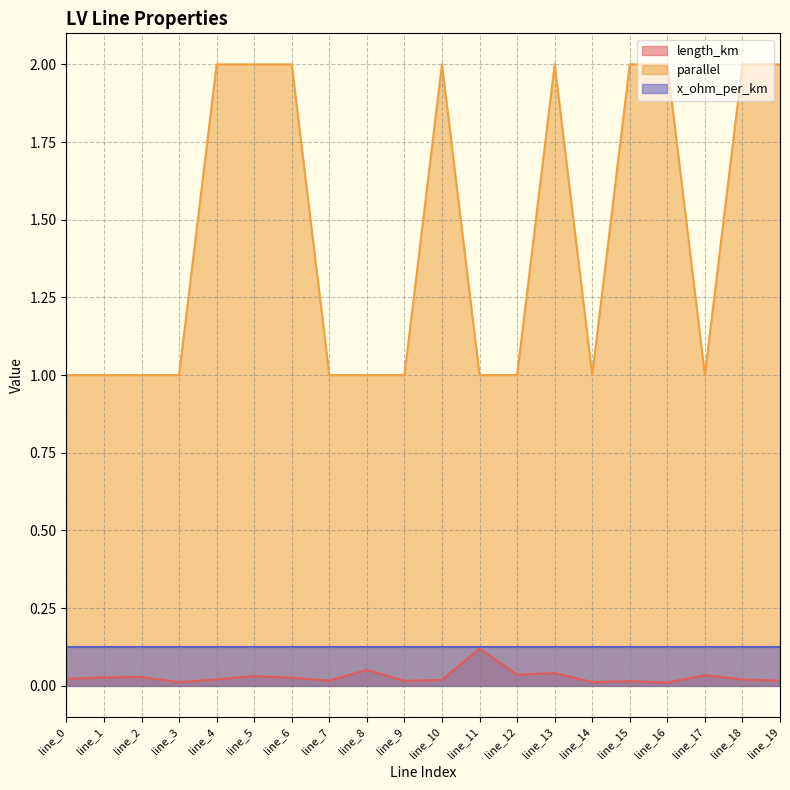

Is the value of parallel at line_19 greater than the value of length_km at line_5?

Yes